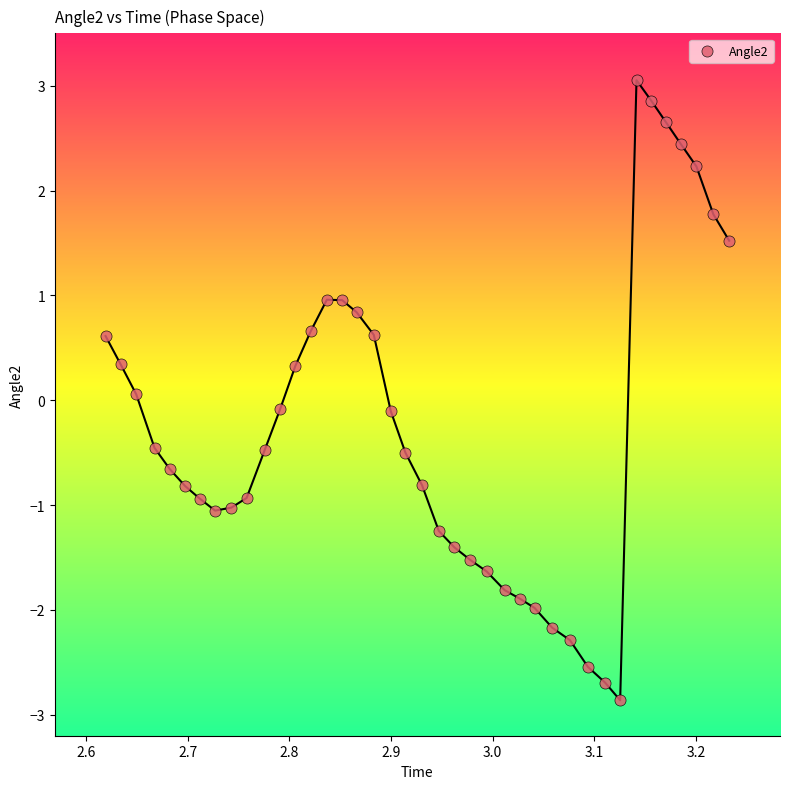

What is the range of Y values (max minus min)?

5.9